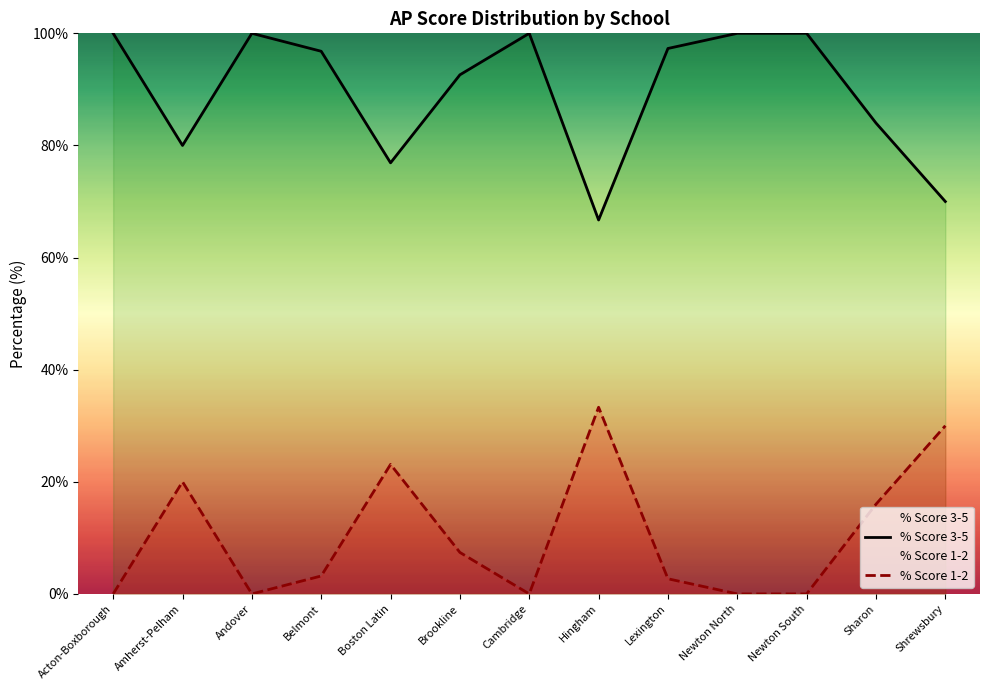

Which series has the largest range (max minus min)?

% Score 3-5